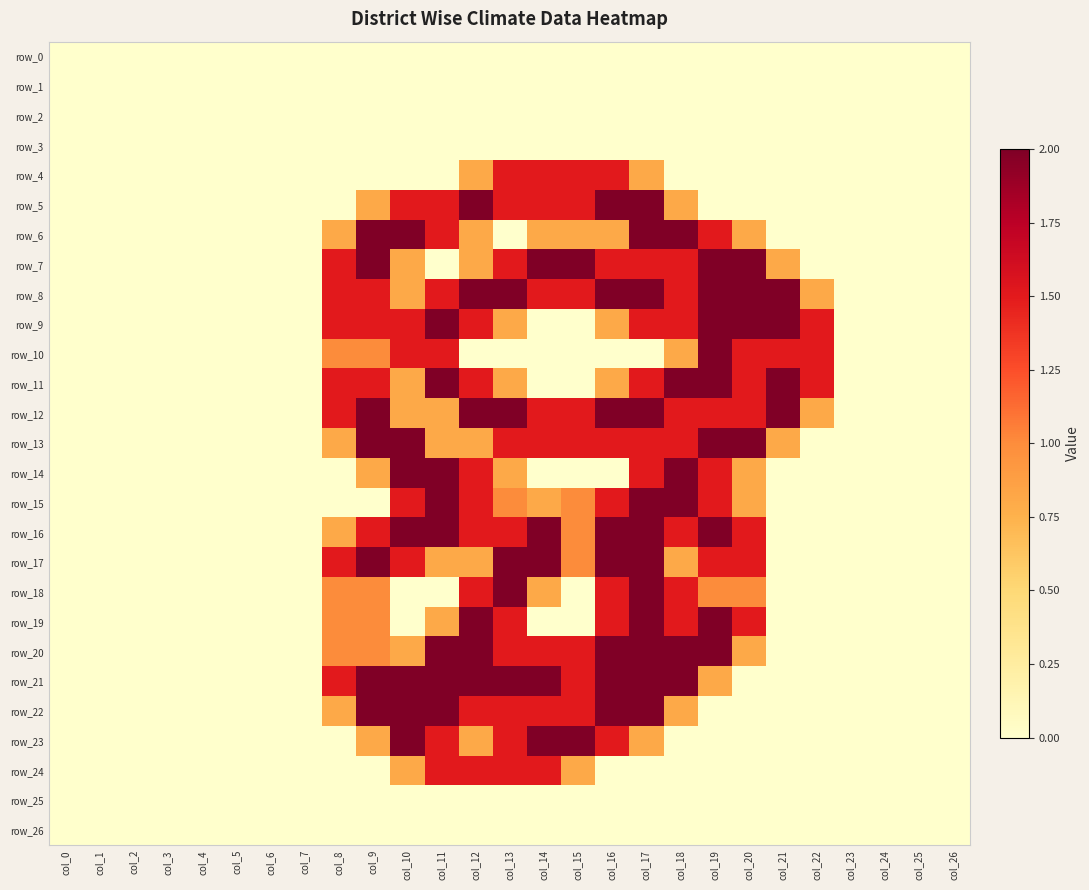

What is the difference between the second highest and minimum values in the row_19 series?

2.0